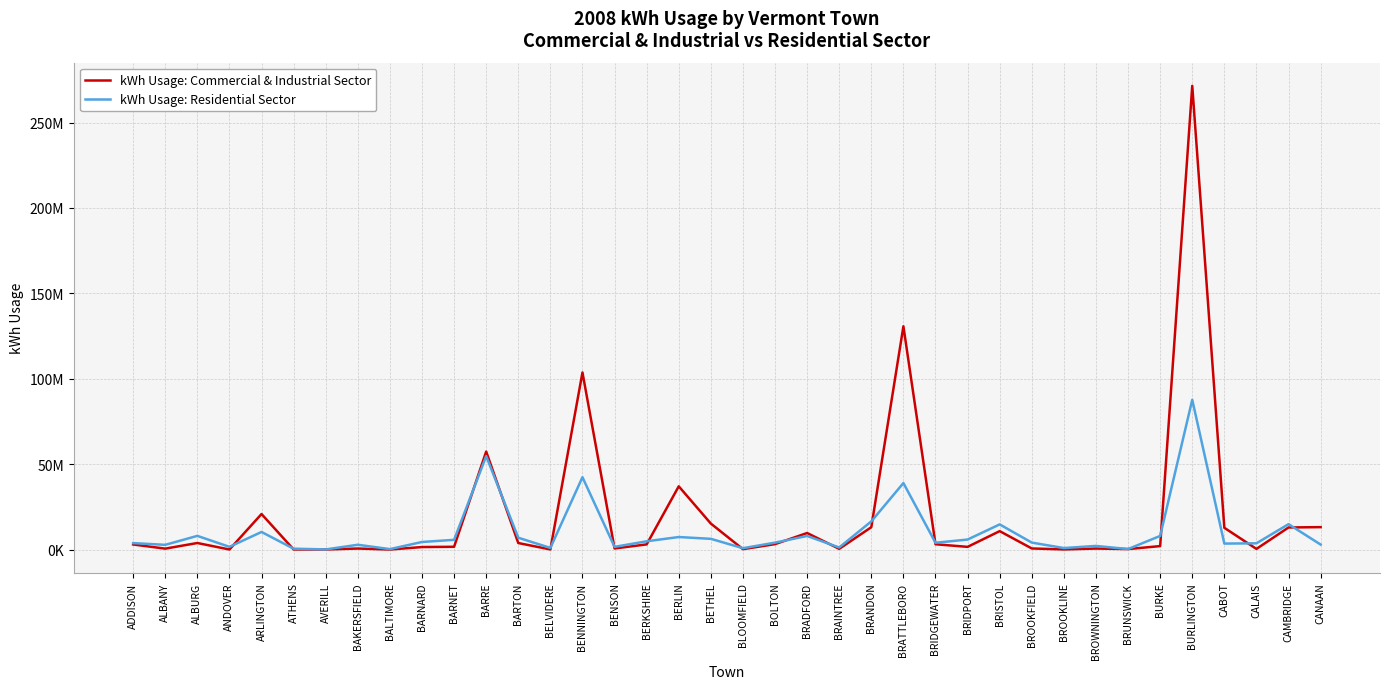

What is the spread (max minus min) of values at BALTIMORE?

246539